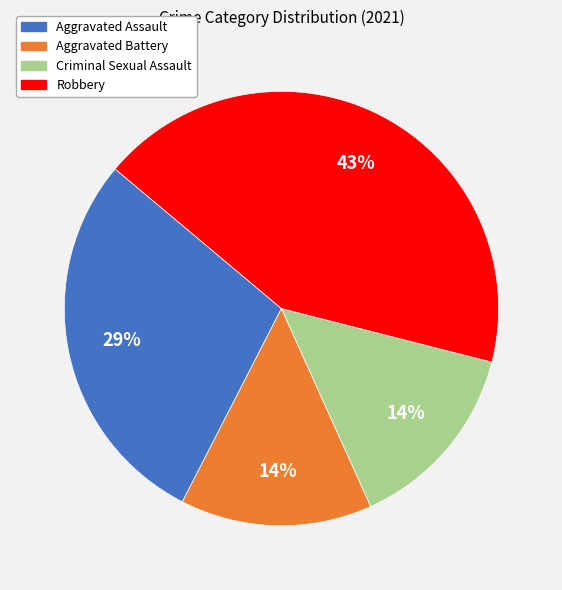

Count the number of slices in the pie.

4